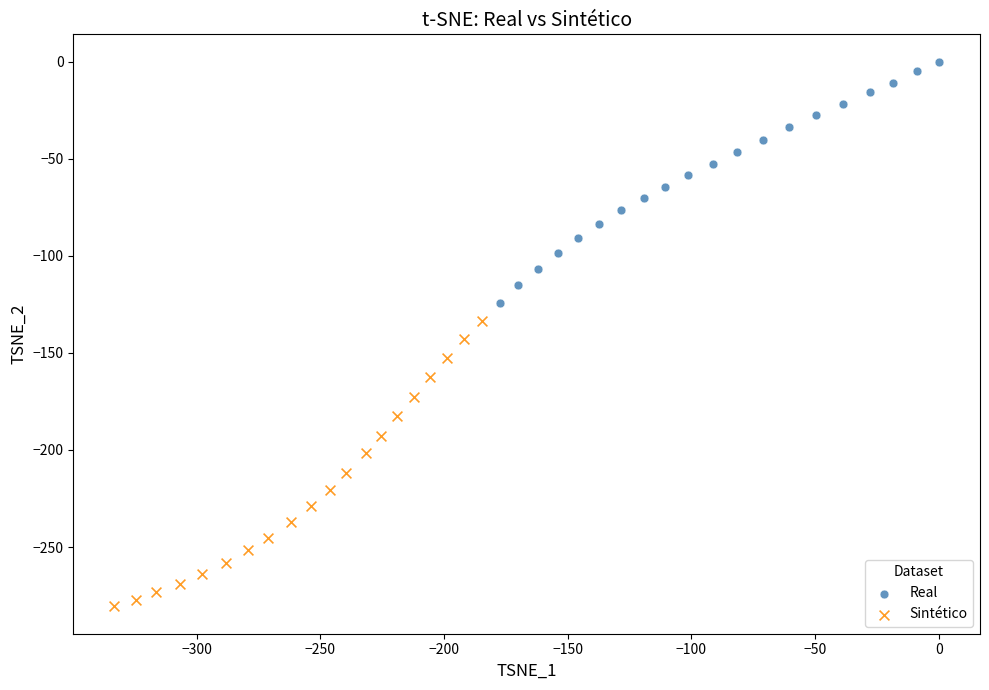

Which series reaches the minimum Y coordinate?

Sintético